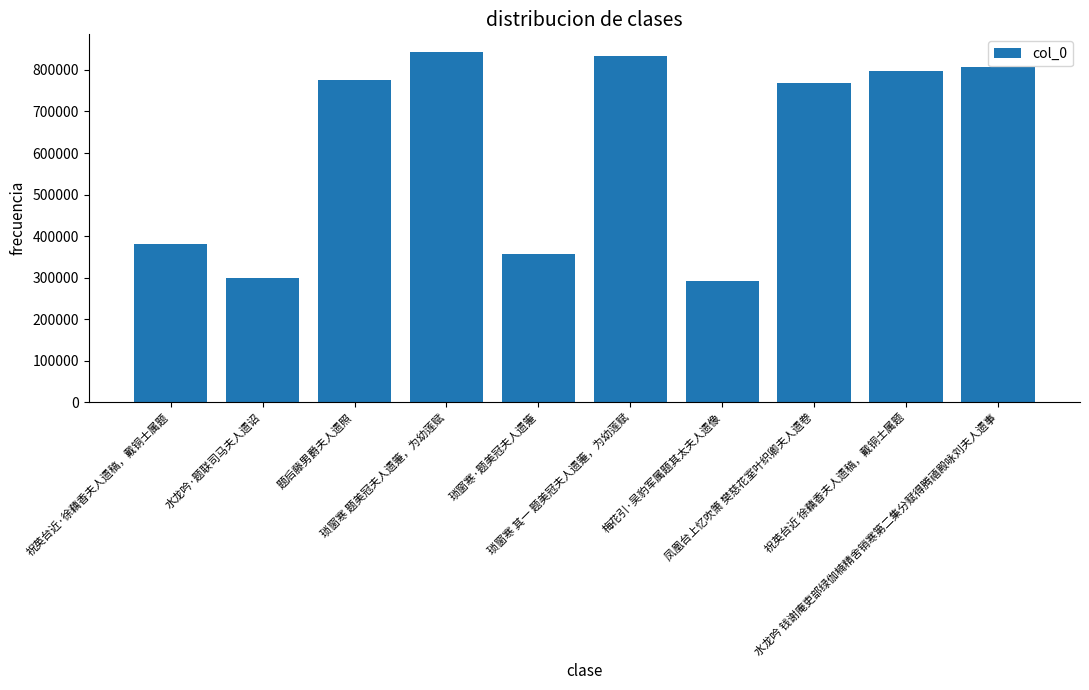

The chart shows a value of 776966 at 题后藤男爵夫人遗照. True or false?

True